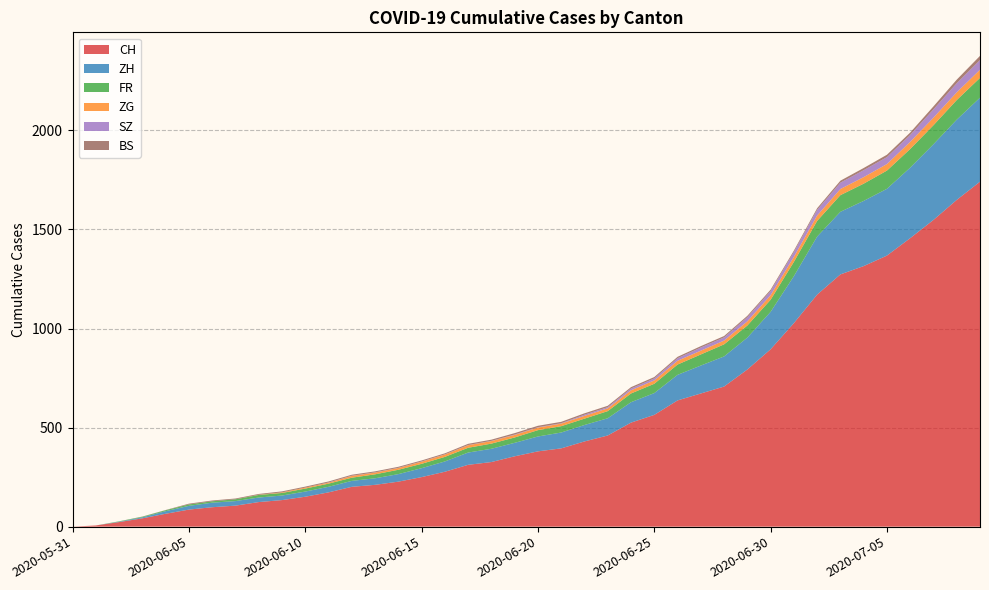

Reading right to left, extract all data points from this chart.

CH: 2020-07-09=1741	2020-07-08=1649	2020-07-07=1548	2020-07-06=1456	2020-07-05=1368	2020-07-04=1315	2020-07-03=1273	2020-07-02=1171	2020-07-01=1027	2020-06-30=895	2020-06-29=793	2020-06-28=707	2020-06-27=672	2020-06-26=637	2020-06-25=564	2020-06-24=525	2020-06-23=460	2020-06-22=430	2020-06-21=395	2020-06-20=380	2020-06-19=355	2020-06-18=326	2020-06-17=312	2020-06-16=277	2020-06-15=250	2020-06-14=227	2020-06-13=211	2020-06-12=201	2020-06-11=173	2020-06-10=151	2020-06-09=134	2020-06-08=124	2020-06-07=106	2020-06-06=98	2020-06-05=86	2020-06-04=65	2020-06-03=42	2020-06-02=23	2020-06-01=6	2020-05-31=0
ZH: 2020-07-09=424	2020-07-08=405	2020-07-07=382	2020-07-06=356	2020-07-05=337	2020-07-04=329	2020-07-03=316	2020-07-02=293	2020-07-01=237	2020-06-30=189	2020-06-29=161	2020-06-28=152	2020-06-27=141	2020-06-26=129	2020-06-25=110	2020-06-24=103	2020-06-23=87	2020-06-22=83	2020-06-21=80	2020-06-20=75	2020-06-19=68	2020-06-18=67	2020-06-17=62	2020-06-16=52	2020-06-15=45	2020-06-14=38	2020-06-13=33	2020-06-12=30	2020-06-11=28	2020-06-10=26	2020-06-09=23	2020-06-08=23	2020-06-07=23	2020-06-06=23	2020-06-05=19	2020-06-04=13	2020-06-03=5	2020-06-02=2	2020-06-01=0	2020-05-31=0
FR: 2020-07-09=100	2020-07-08=99	2020-07-07=96	2020-07-06=94	2020-07-05=92	2020-07-04=87	2020-07-03=84	2020-07-02=79	2020-07-01=72	2020-06-30=61	2020-06-29=61	2020-06-28=61	2020-06-27=56	2020-06-26=52	2020-06-25=47	2020-06-24=44	2020-06-23=36	2020-06-22=32	2020-06-21=32	2020-06-20=32	2020-06-19=27	2020-06-18=26	2020-06-17=24	2020-06-16=23	2020-06-15=22	2020-06-14=22	2020-06-13=20	2020-06-12=16	2020-06-11=16	2020-06-10=15	2020-06-09=13	2020-06-08=13	2020-06-07=9	2020-06-06=7	2020-06-05=7	2020-06-04=5	2020-06-03=3	2020-06-02=2	2020-06-01=0	2020-05-31=0
ZG: 2020-07-09=41	2020-07-08=39	2020-07-07=38	2020-07-06=36	2020-07-05=33	2020-07-04=33	2020-07-03=31	2020-07-02=27	2020-07-01=25	2020-06-30=23	2020-06-29=21	2020-06-28=19	2020-06-27=19	2020-06-26=19	2020-06-25=17	2020-06-24=16	2020-06-23=14	2020-06-22=14	2020-06-21=13	2020-06-20=13	2020-06-19=13	2020-06-18=13	2020-06-17=13	2020-06-16=12	2020-06-15=11	2020-06-14=9	2020-06-13=9	2020-06-12=9	2020-06-11=5	2020-06-10=5	2020-06-09=3	2020-06-08=1	2020-06-07=0	2020-06-06=0	2020-06-05=0	2020-06-04=0	2020-06-03=0	2020-06-02=0	2020-06-01=0	2020-05-31=0
SZ: 2020-07-09=49	2020-07-08=46	2020-07-07=42	2020-07-06=35	2020-07-05=35	2020-07-04=35	2020-07-03=32	2020-07-02=29	2020-07-01=25	2020-06-30=21	2020-06-29=21	2020-06-28=16	2020-06-27=16	2020-06-26=13	2020-06-25=10	2020-06-24=9	2020-06-23=6	2020-06-22=6	2020-06-21=2	2020-06-20=2	2020-06-19=2	2020-06-18=1	2020-06-17=1	2020-06-16=1	2020-06-15=1	2020-06-14=1	2020-06-13=1	2020-06-12=1	2020-06-11=1	2020-06-10=0	2020-06-09=0	2020-06-08=0	2020-06-07=0	2020-06-06=0	2020-06-05=0	2020-06-04=0	2020-06-03=0	2020-06-02=0	2020-06-01=0	2020-05-31=0
BS: 2020-07-09=21	2020-07-08=18	2020-07-07=15	2020-07-06=12	2020-07-05=12	2020-07-04=11	2020-07-03=10	2020-07-02=8	2020-07-01=7	2020-06-30=7	2020-06-29=7	2020-06-28=7	2020-06-27=7	2020-06-26=7	2020-06-25=7	2020-06-24=7	2020-06-23=7	2020-06-22=7	2020-06-21=7	2020-06-20=7	2020-06-19=7	2020-06-18=6	2020-06-17=6	2020-06-16=5	2020-06-15=5	2020-06-14=5	2020-06-13=5	2020-06-12=5	2020-06-11=5	2020-06-10=5	2020-06-09=5	2020-06-08=4	2020-06-07=4	2020-06-06=4	2020-06-05=4	2020-06-04=1	2020-06-03=1	2020-06-02=0	2020-06-01=0	2020-05-31=0